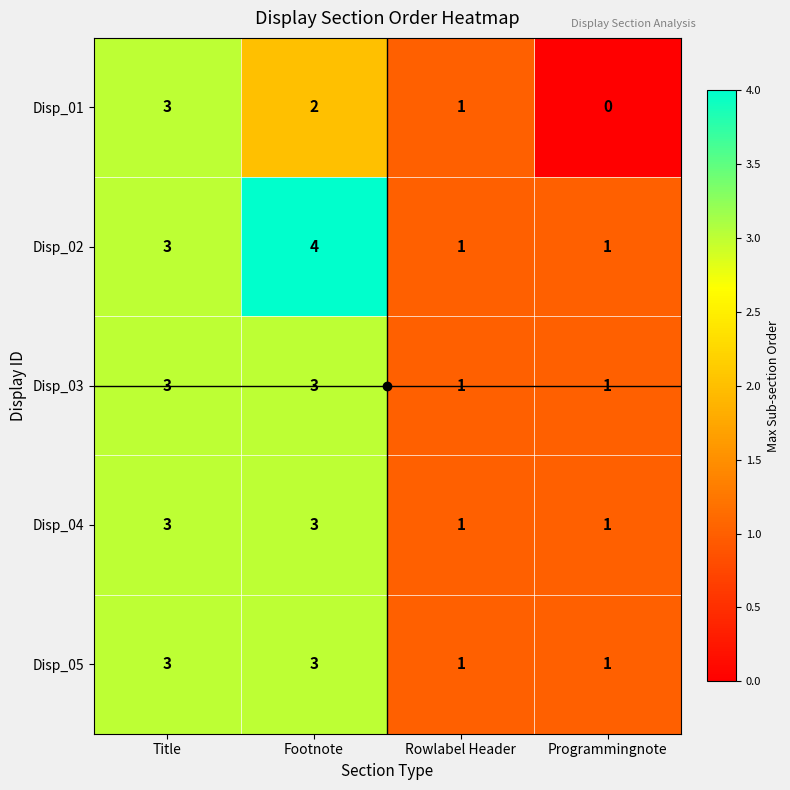

The Disp_03 series shows 1 at Rowlabel Header. True or false?

True